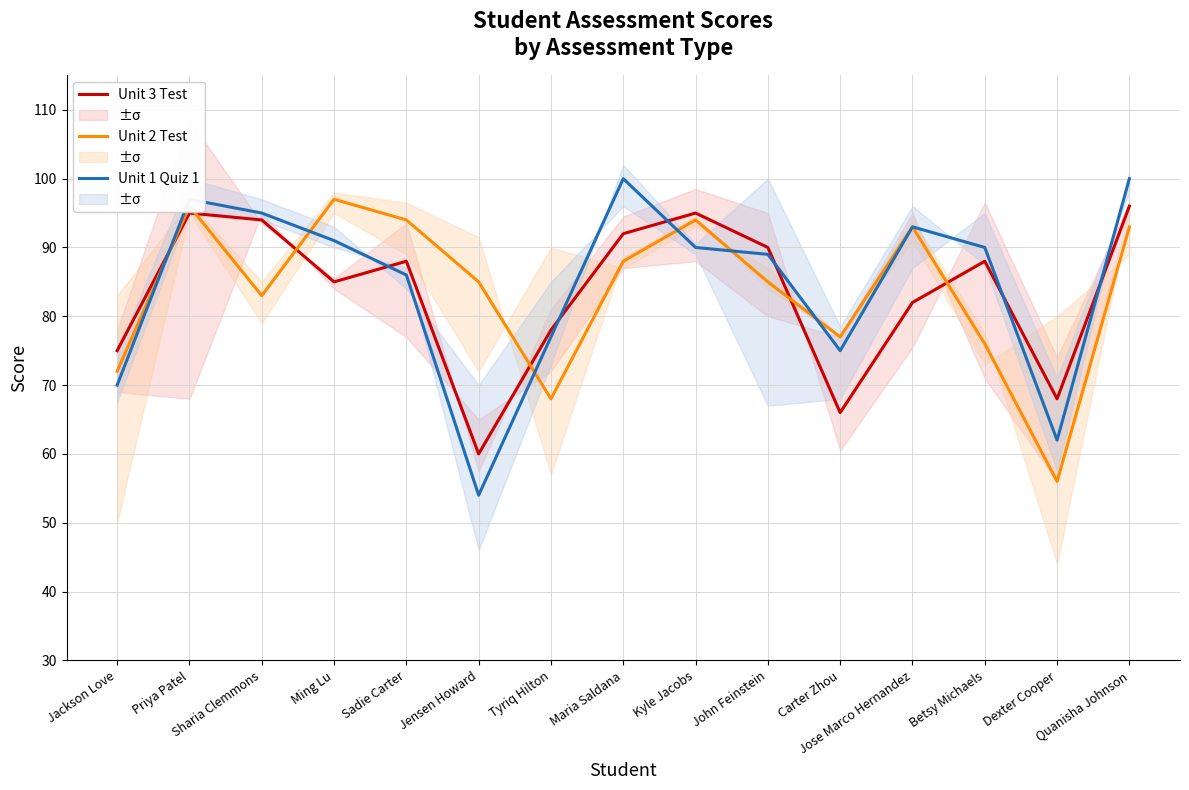

What is the approximate value of Unit 3 Test at Jose Marco Hernandez?

82